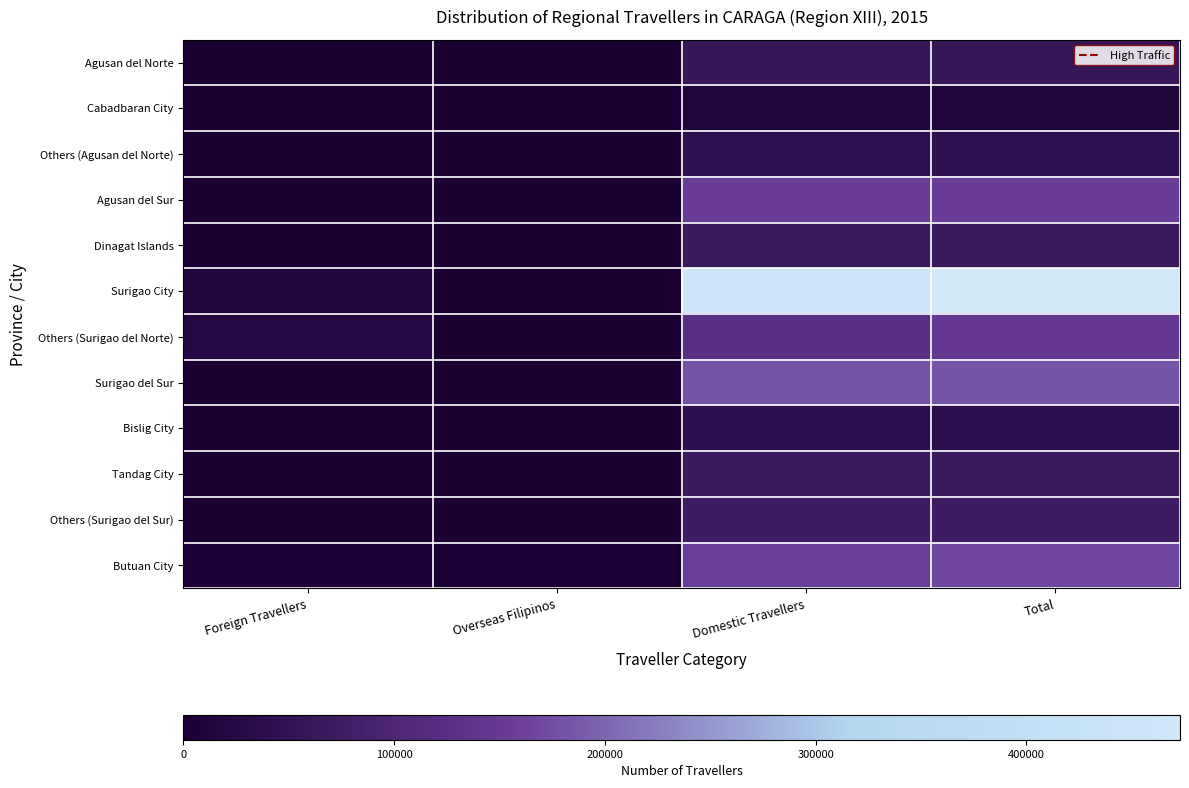

Reading left to right, transcribe all the data shown in this chart.

Agusan del Norte: Foreign Travellers=516	Overseas Filipinos=0	Domestic Travellers=57883	Total=58399
Cabadbaran City: Foreign Travellers=167	Overseas Filipinos=0	Domestic Travellers=14117	Total=14284
Others (Agusan del Norte): Foreign Travellers=349	Overseas Filipinos=0	Domestic Travellers=43766	Total=44115
Agusan del Sur: Foreign Travellers=362	Overseas Filipinos=0	Domestic Travellers=155420	Total=155782
Dinagat Islands: Foreign Travellers=729	Overseas Filipinos=0	Domestic Travellers=65028	Total=65757
Surigao City: Foreign Travellers=15377	Overseas Filipinos=343	Domestic Travellers=457143	Total=472863
Others (Surigao del Norte): Foreign Travellers=23132	Overseas Filipinos=0	Domestic Travellers=122818	Total=145950
Surigao del Sur: Foreign Travellers=1618	Overseas Filipinos=0	Domestic Travellers=179541	Total=181159
Bislig City: Foreign Travellers=827	Overseas Filipinos=0	Domestic Travellers=41359	Total=42186
Tandag City: Foreign Travellers=291	Overseas Filipinos=0	Domestic Travellers=65173	Total=65464
Others (Surigao del Sur): Foreign Travellers=500	Overseas Filipinos=0	Domestic Travellers=73009	Total=73509
Butuan City: Foreign Travellers=7779	Overseas Filipinos=2473	Domestic Travellers=157350	Total=167602